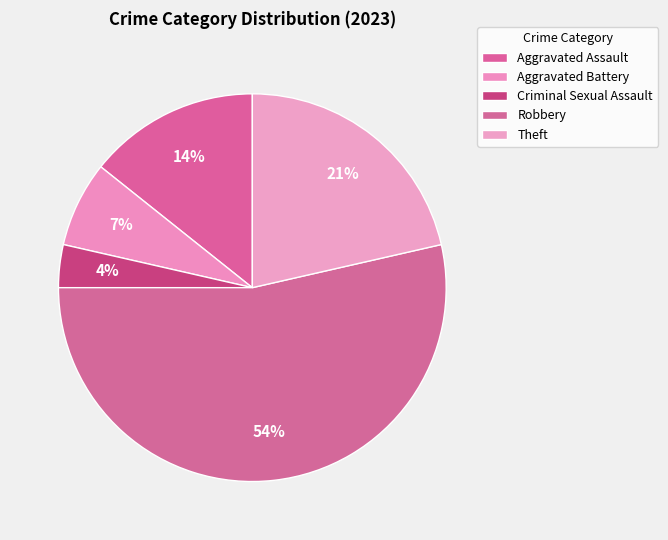

To the nearest percent, what portion does Criminal Sexual Assault represent?

4%